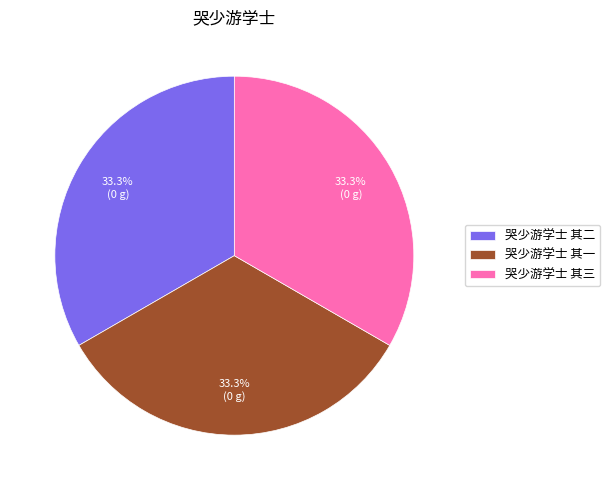

To the nearest percent, what percentage of the pie is 哭少游学士 其三?

33%